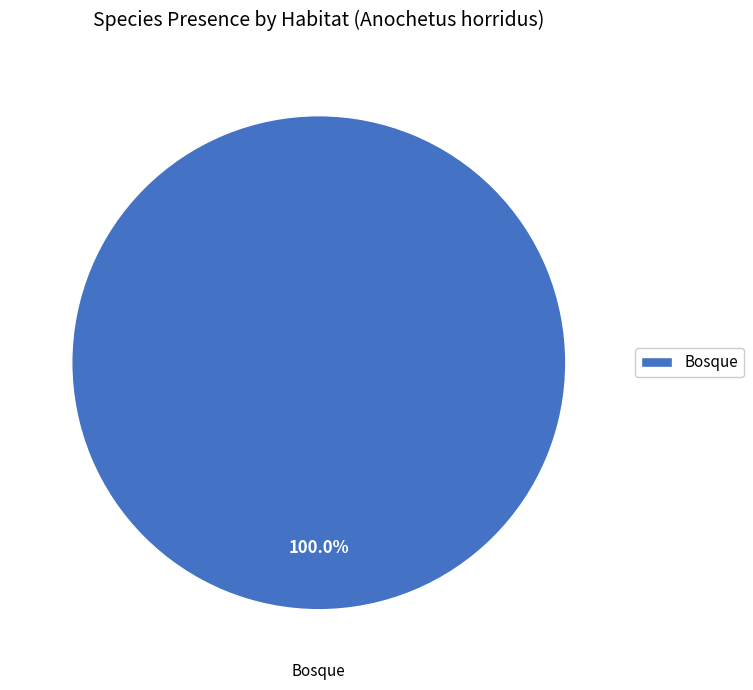

Rank the categories by value from highest to lowest.

Bosque